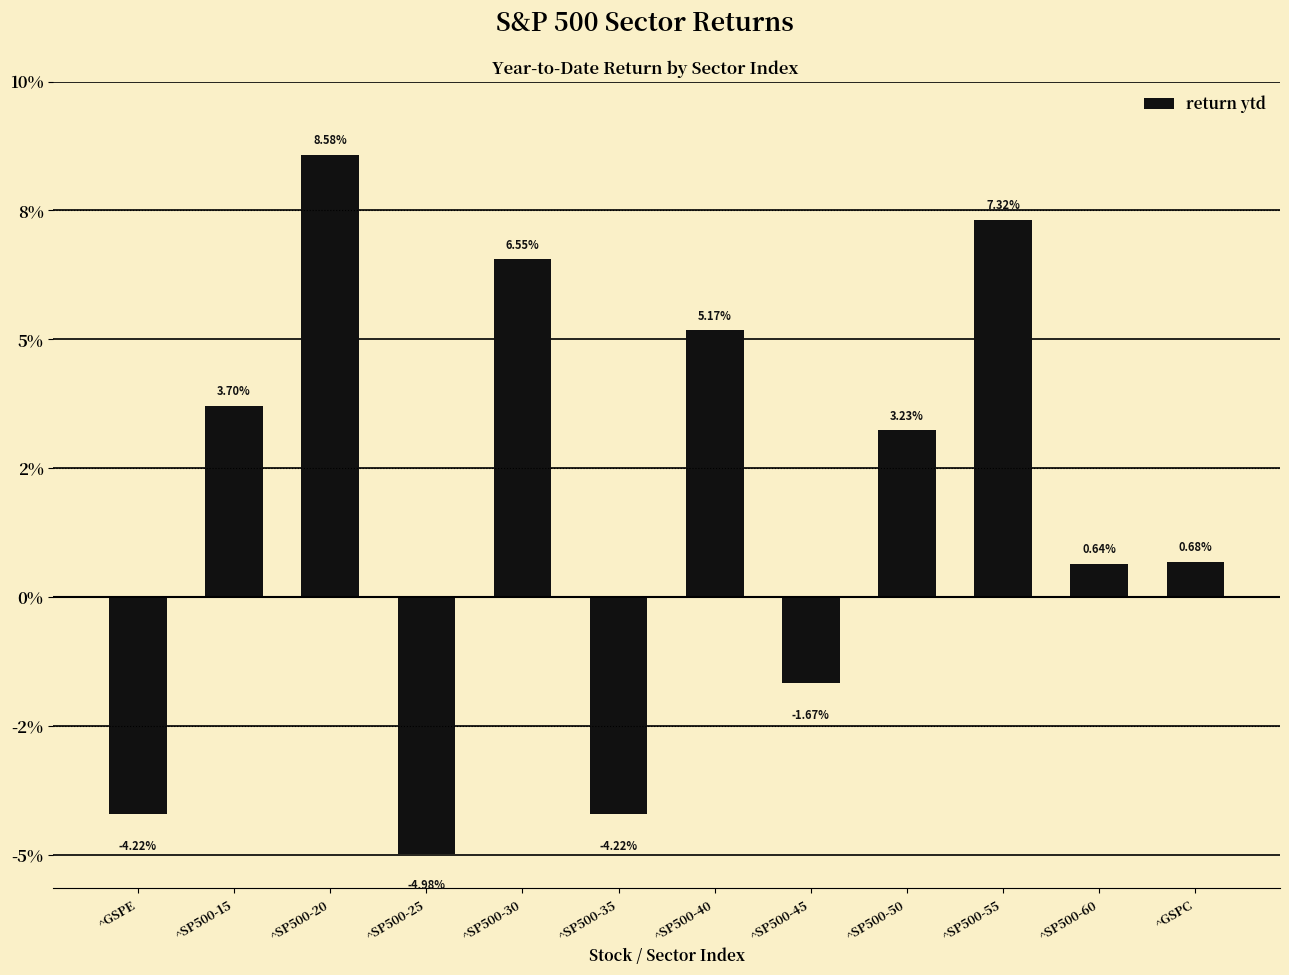

What is the label of the 8th bar from the right?

^SP500-30